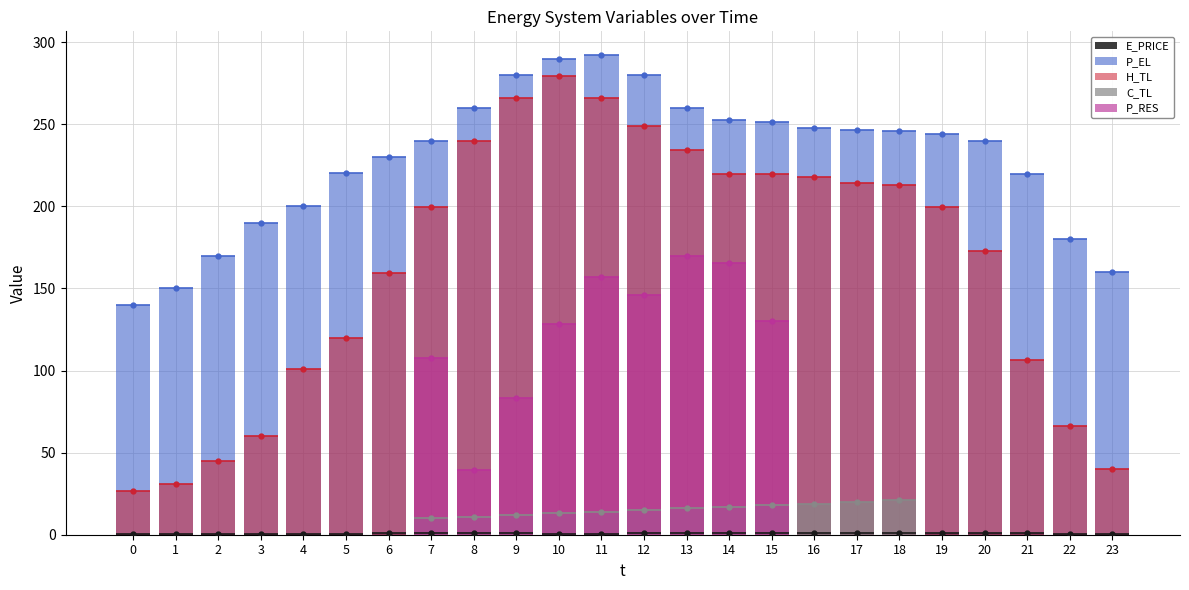

What is the value of the E_PRICE bar at the 18th from the left?

1.1